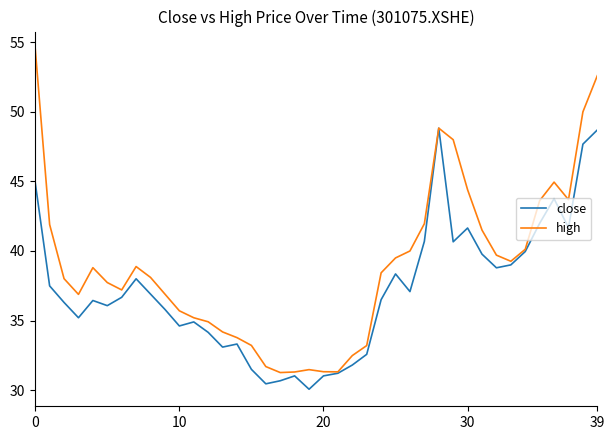

List the series in order of their overall mean, highest first.

high, close